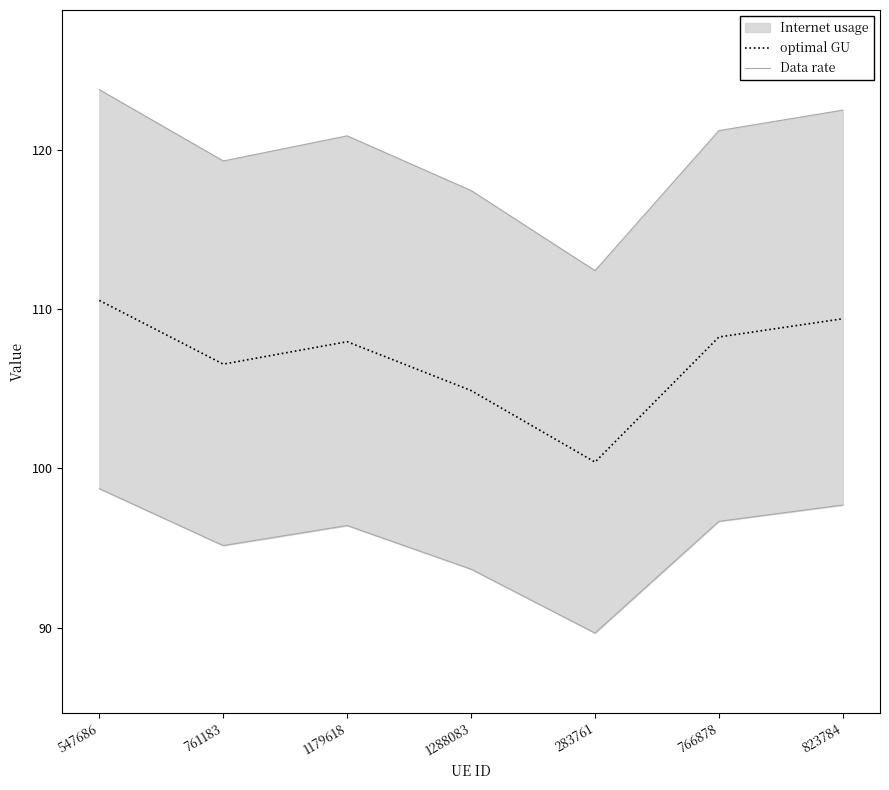

How many interior local peaks does the Data rate series have?

1